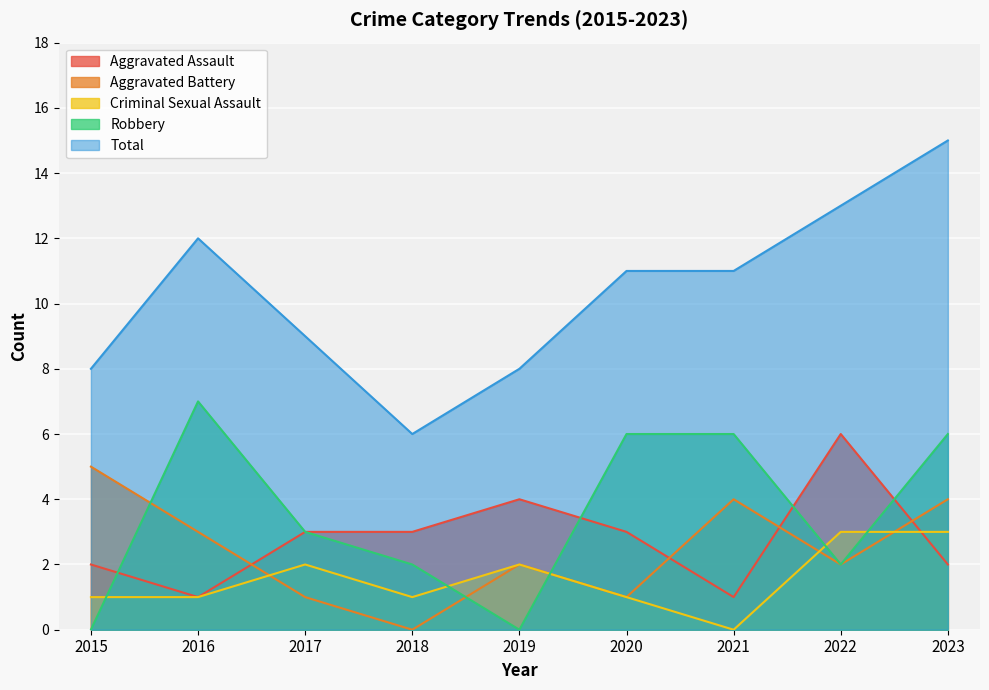

How many interior local peaks does the Robbery series have?

1